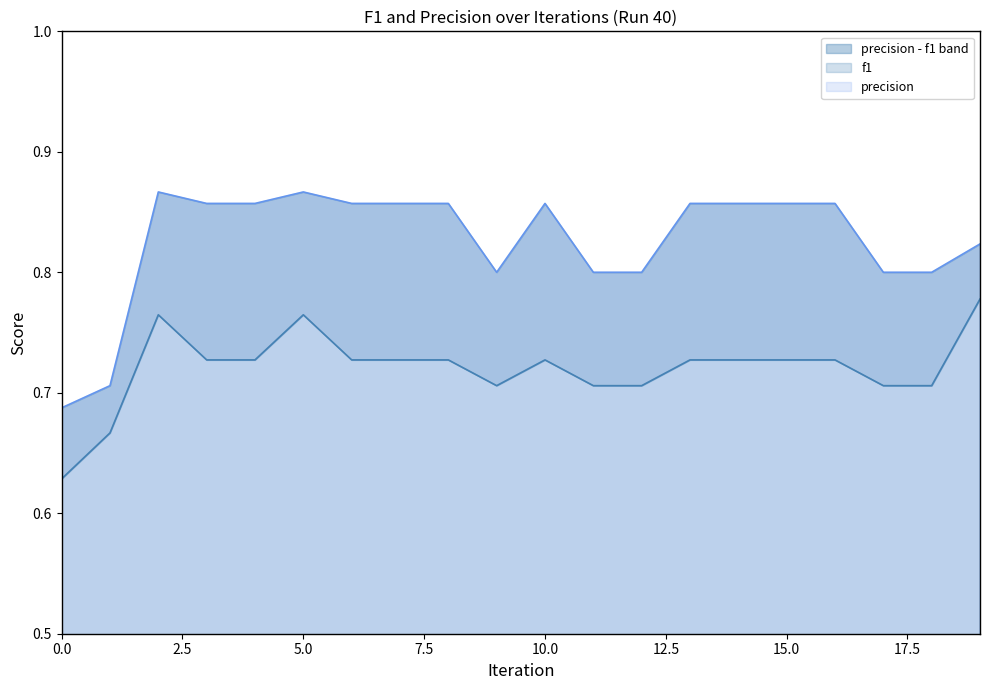

Reading left to right, what are all the values shown in this chart?

f1: 0=0.6	1=0.7	2=0.8	3=0.7	4=0.7	5=0.8	6=0.7	7=0.7	8=0.7	9=0.7	10=0.7	11=0.7	12=0.7	13=0.7	14=0.7	15=0.7	16=0.7	17=0.7	18=0.7	19=0.8
precision: 0=0.7	1=0.7	2=0.9	3=0.9	4=0.9	5=0.9	6=0.9	7=0.9	8=0.9	9=0.8	10=0.9	11=0.8	12=0.8	13=0.9	14=0.9	15=0.9	16=0.9	17=0.8	18=0.8	19=0.8